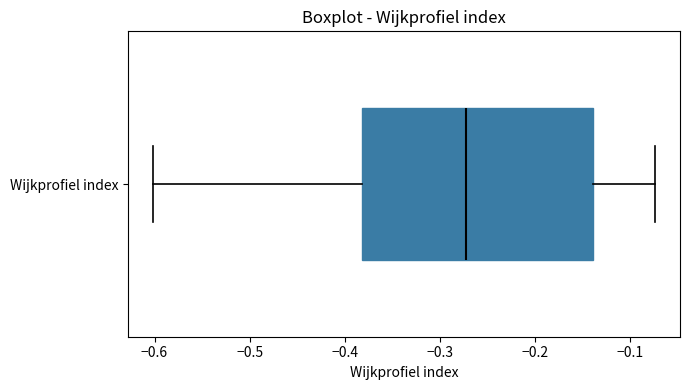

Where does the right whisker of the box for Wijkprofiel index end on the x-axis? The values are not printed on the chart, so give them approximately, as read against the axis.

-0.07